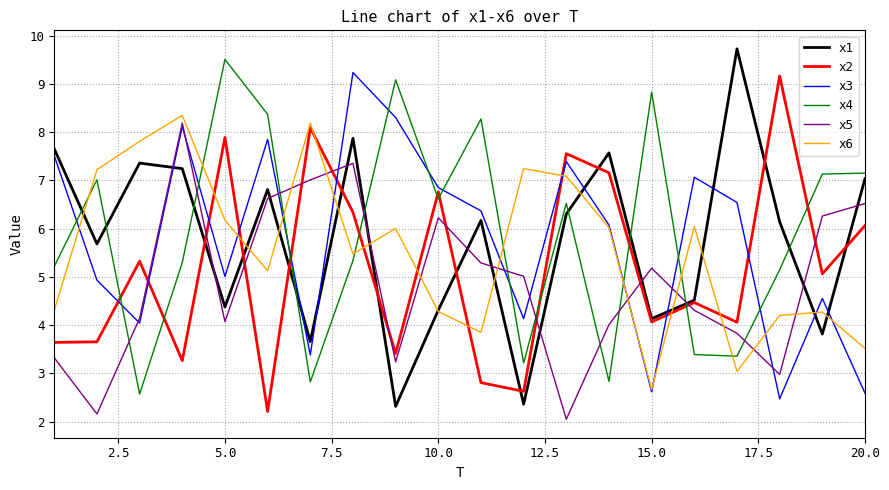

What is the minimum value shown in the chart?

2.1